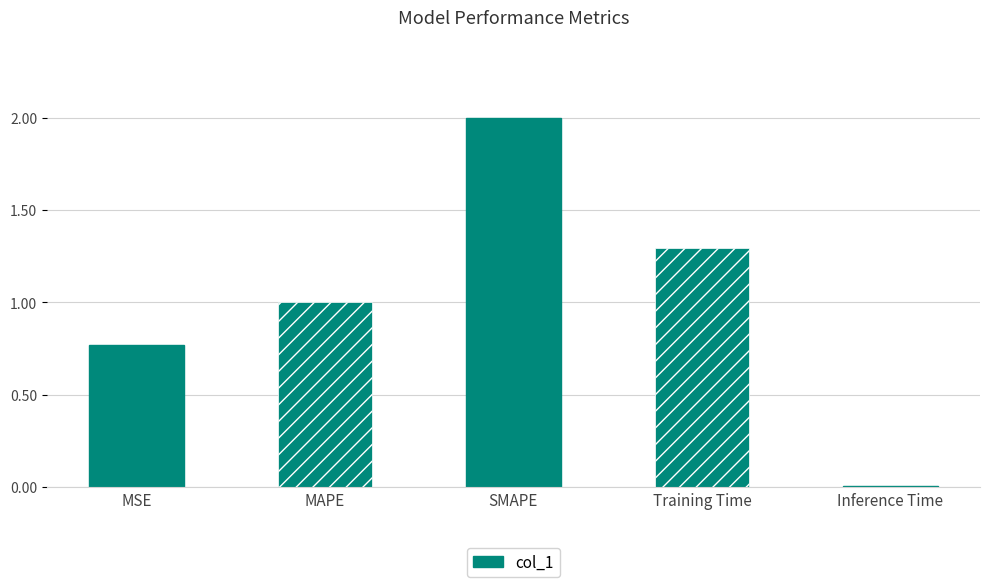

What is the greatest value displayed?

2.0